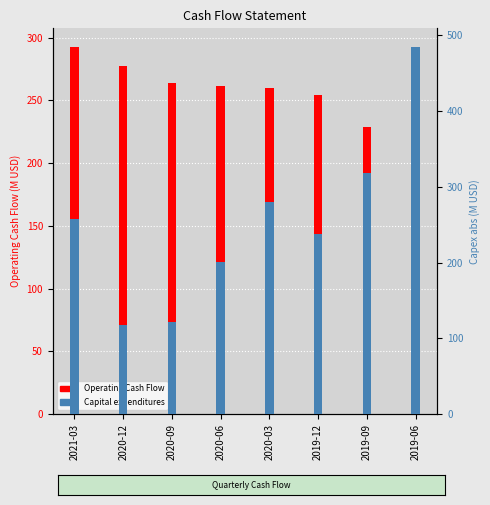

Reading left to right, list all the values displayed in this chart.

Operating Cash Flow: 292.7	277.0	264.0	261.8	259.8	254.0	228.4	219.3
Capital expenditures: 257.7	118.2	121.1	200.3	279.5	237.1	318.2	484.6